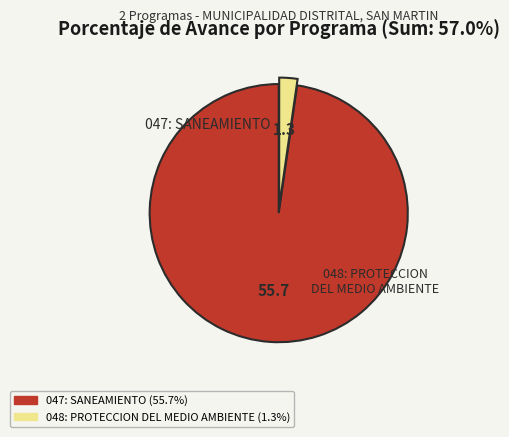

Count the number of slices in the pie.

2